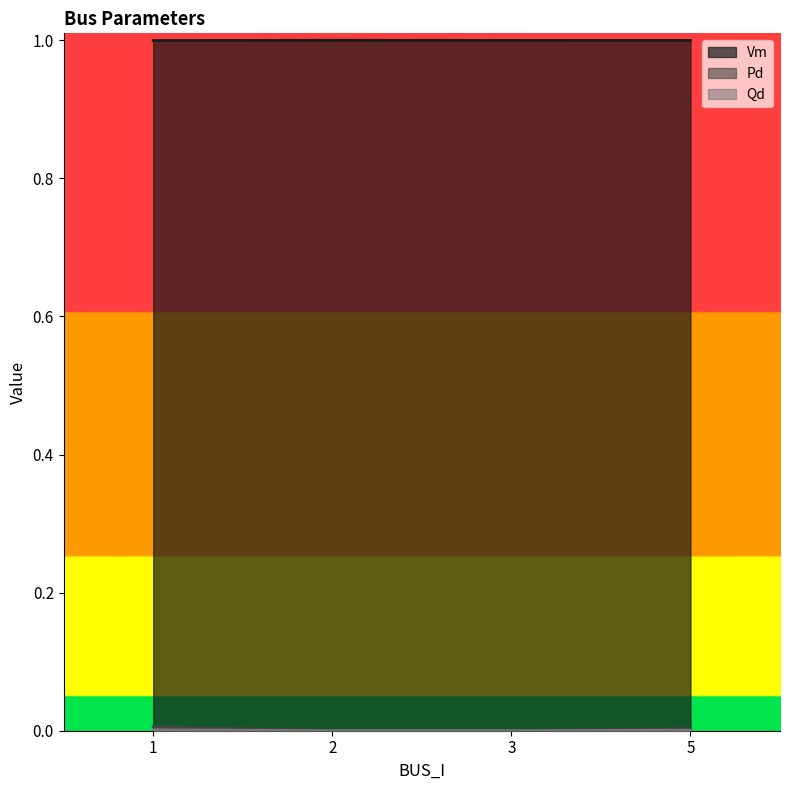

How many data points does each series have?

4